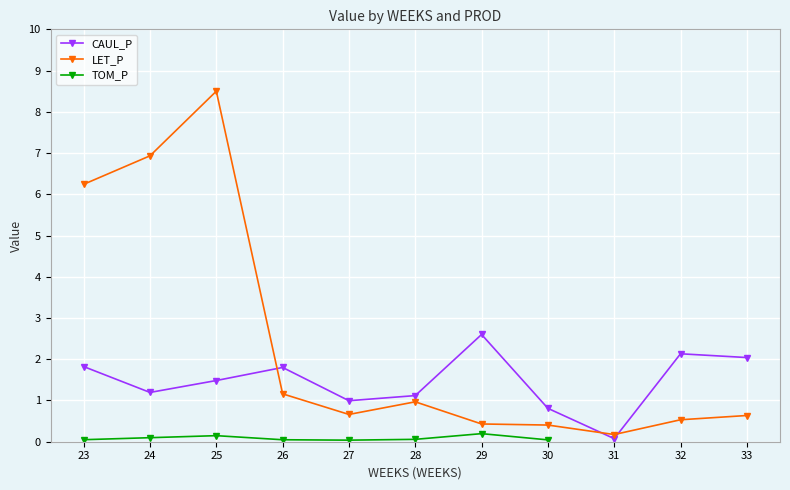

True or false: TOM_P has a value of 0.1 at 27.

False